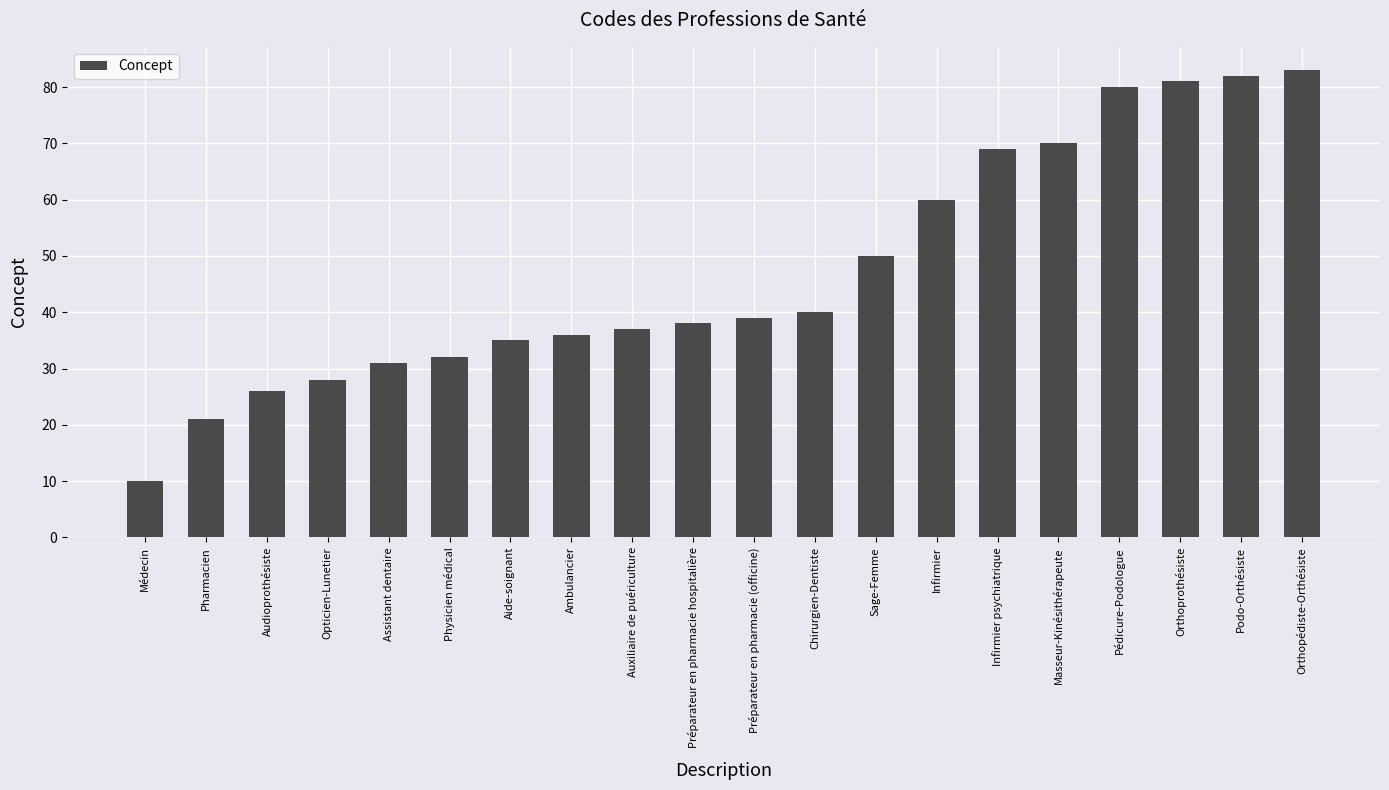

What is the change in value from Pharmacien to Préparateur en pharmacie (officine)?

+18